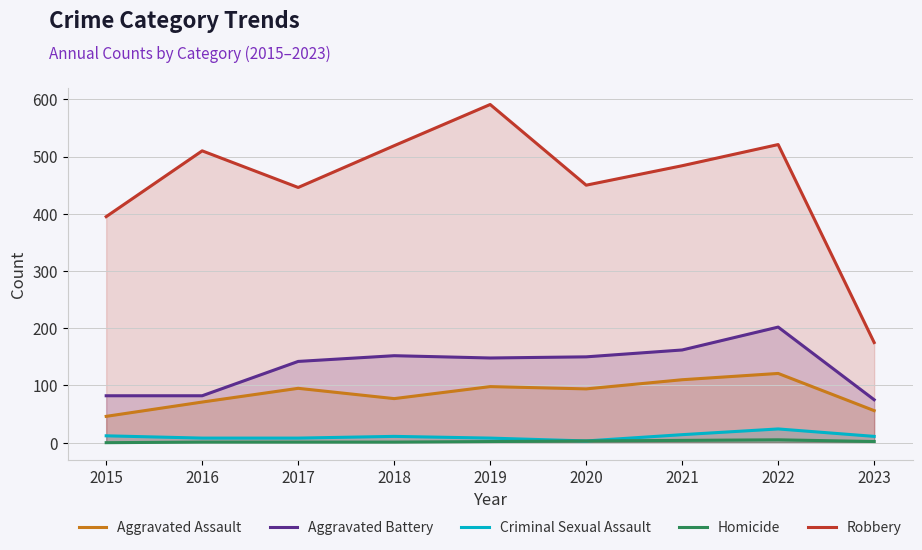

Which series has the widest spread of values?

Robbery